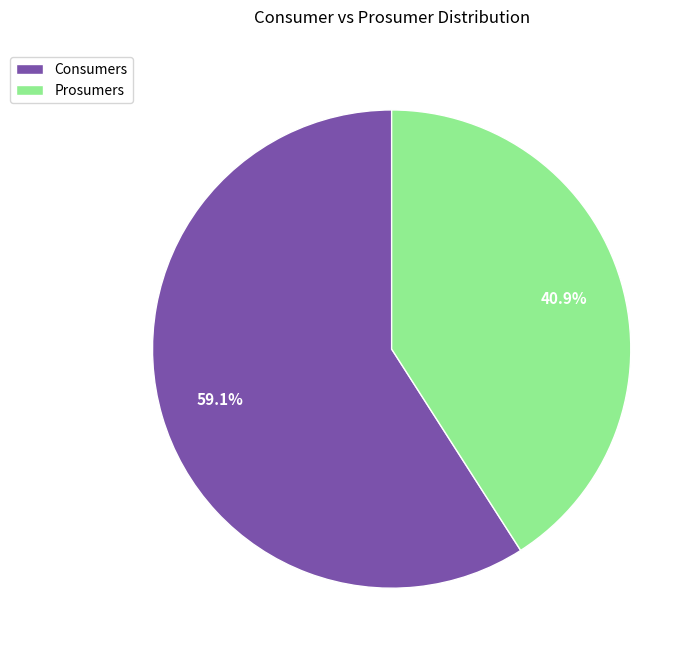

Do Prosumers and Consumers together represent more than half of the pie?

Yes